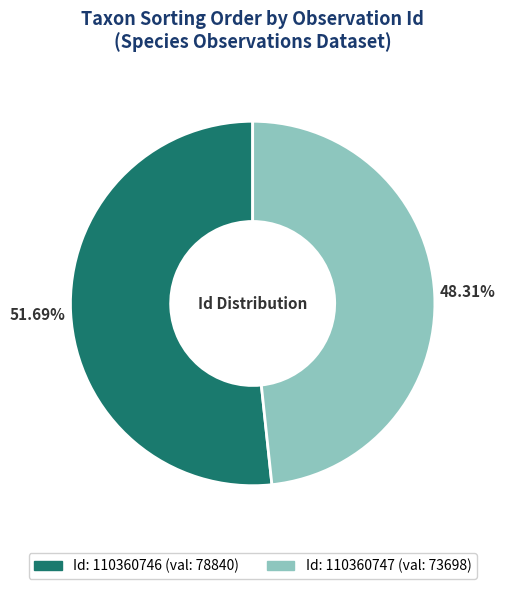

Is there any slice that represents more than half of the pie?

Yes